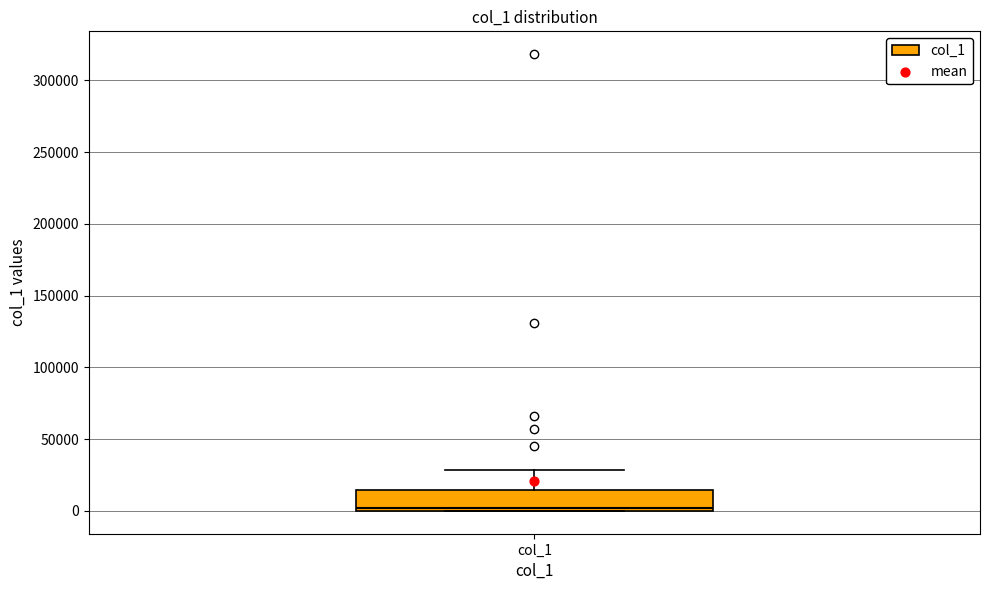

Transcribe this box plot: give where the median line is, the range the box spans, and where the two whiskers end, as read against the y-axis. The values are not printed on the chart, so give them approximately, as read against the axis.

median 0 (just above the box's lower edge), box 0 to 15000, whiskers 0 to 30000